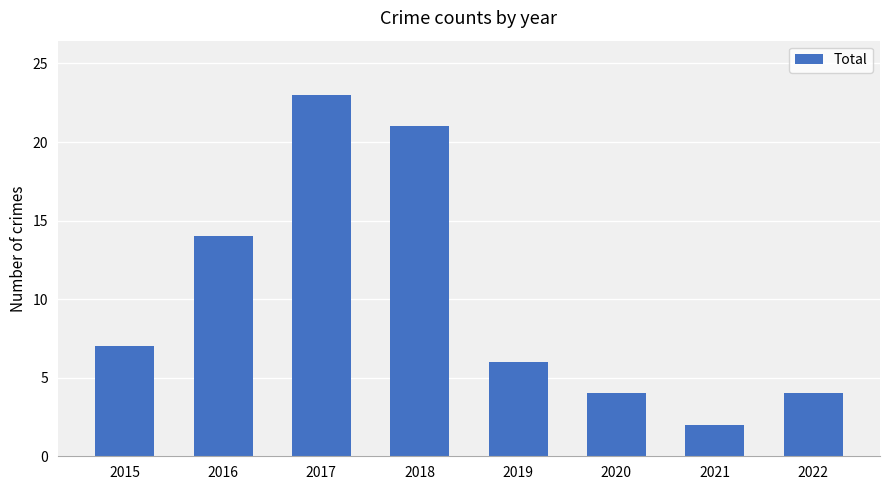

What is the minimum value shown in the chart?

2